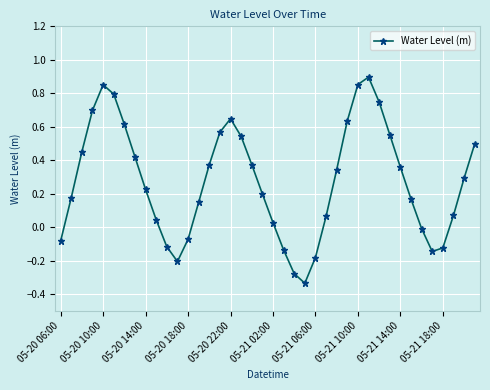

What is the difference between the maximum and minimum values?

1.2